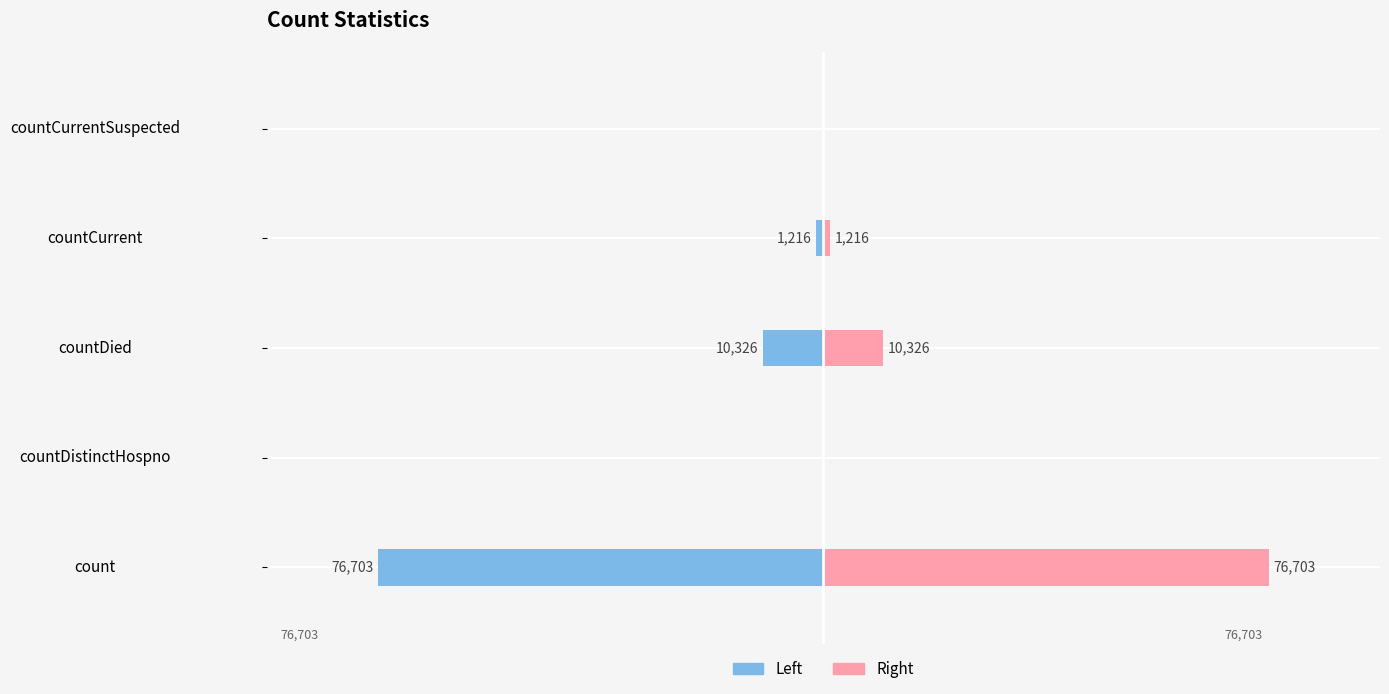

Which series changed the most between count and countCurrent?

Left (Blue)